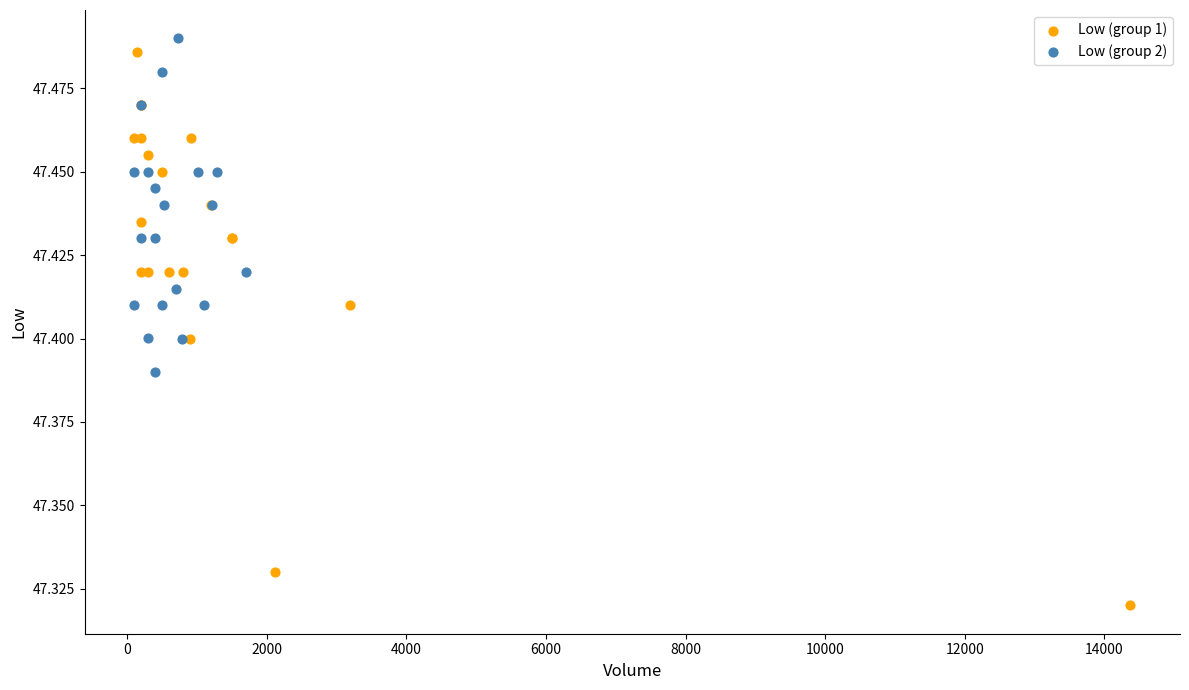

Which series contains the lowest Y value?

Low (group 1)